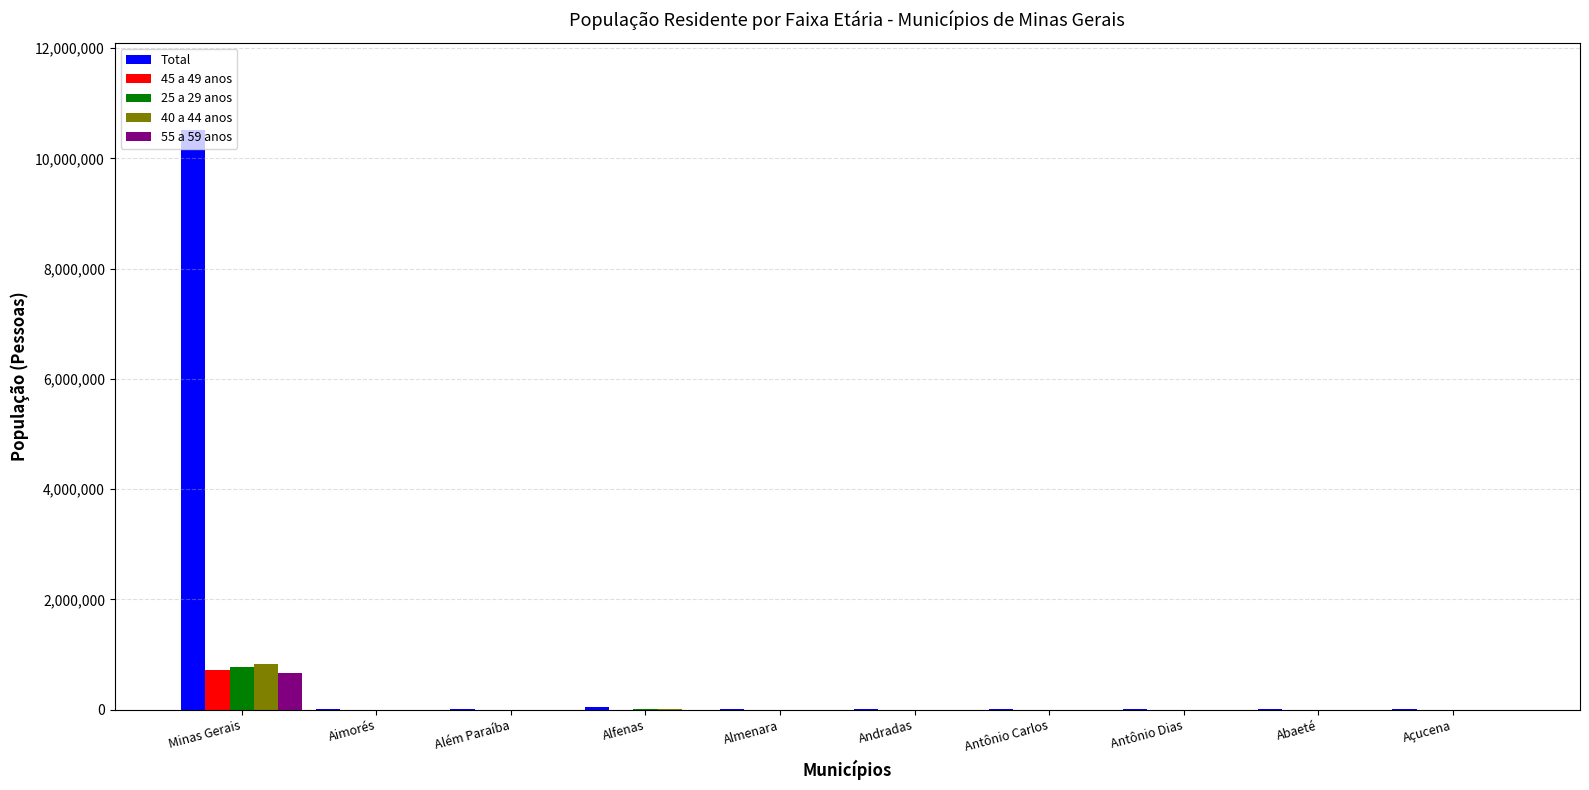

The 40 a 44 anos series shows 833623 at Minas Gerais. True or false?

True